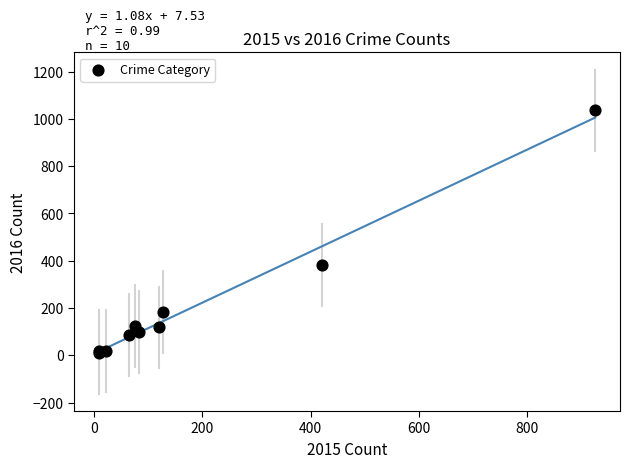

What Y value in the scatter plot is closest to 523?

381